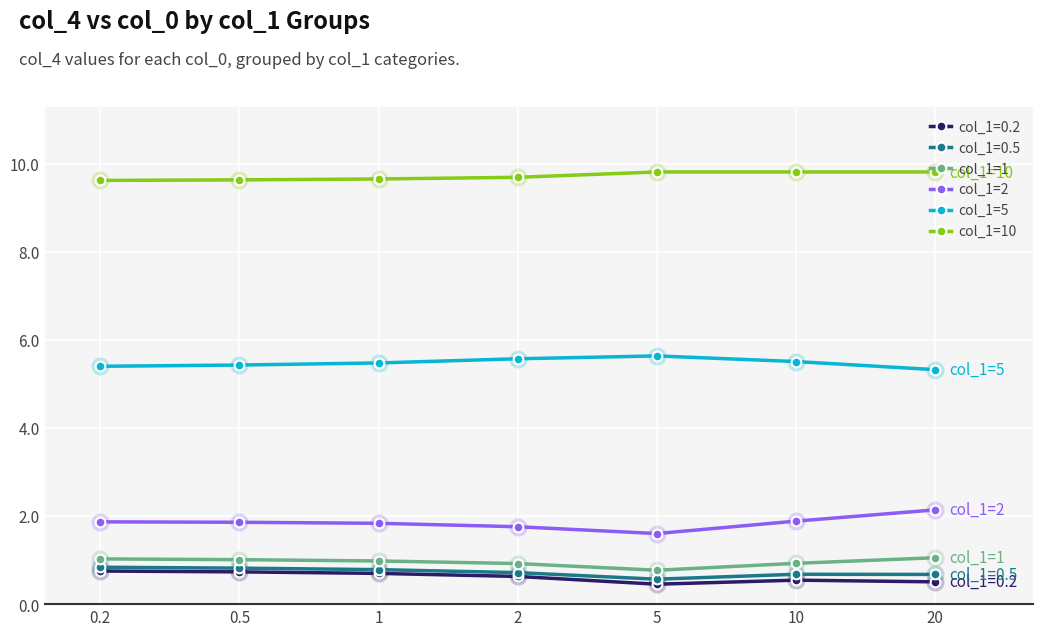

How many categories are shown in the chart?

7